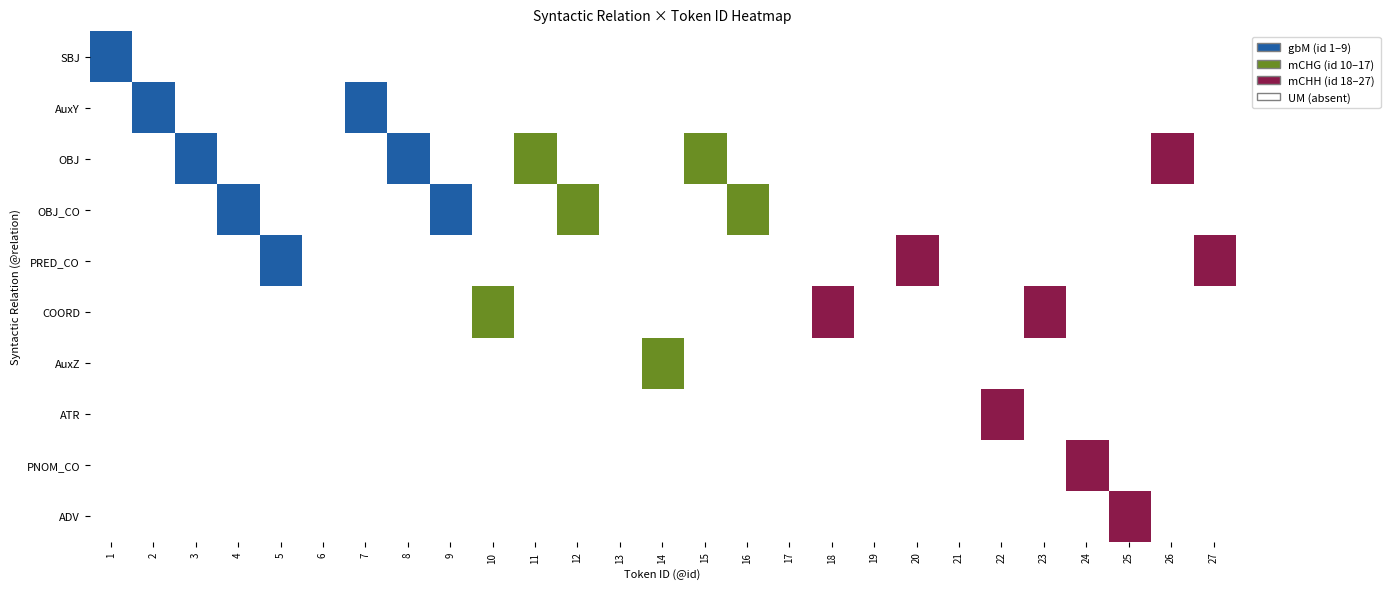

Rank the categories by PNOM_CO value from highest to lowest.

24, 1, 2, 3, 4, 5, 6, 7, 8, 9, 10, 11, 12, 13, 14, 15, 16, 17, 18, 19, 20, 21, 22, 23, 25, 26, 27